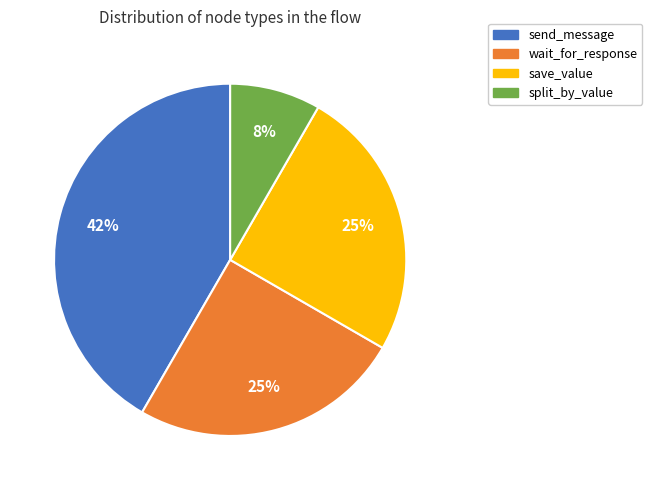

What is the smallest slice in the pie chart?

split_by_value